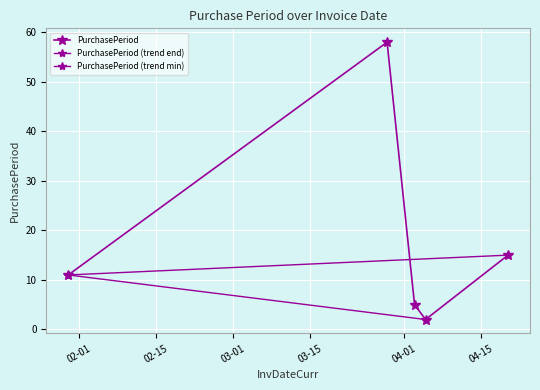

What is the minimum value shown in the chart?

2